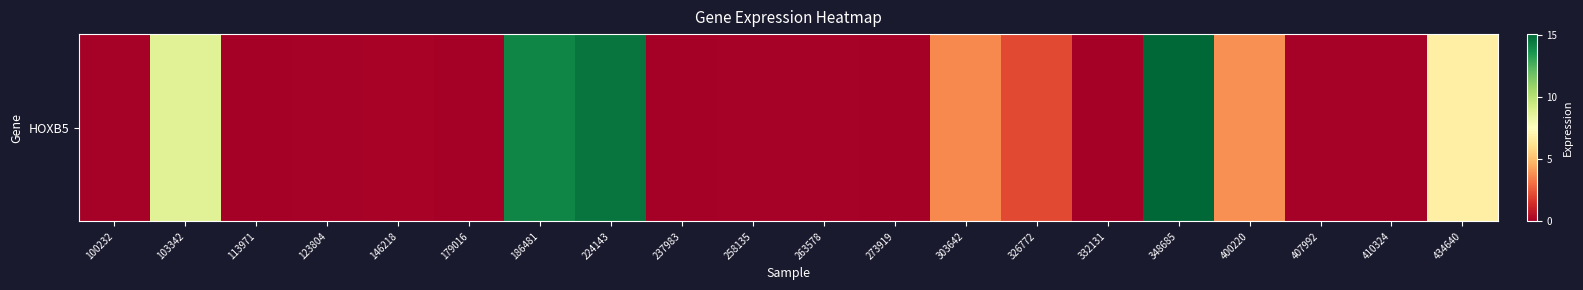

What is the difference between the maximum and minimum values?

15.1